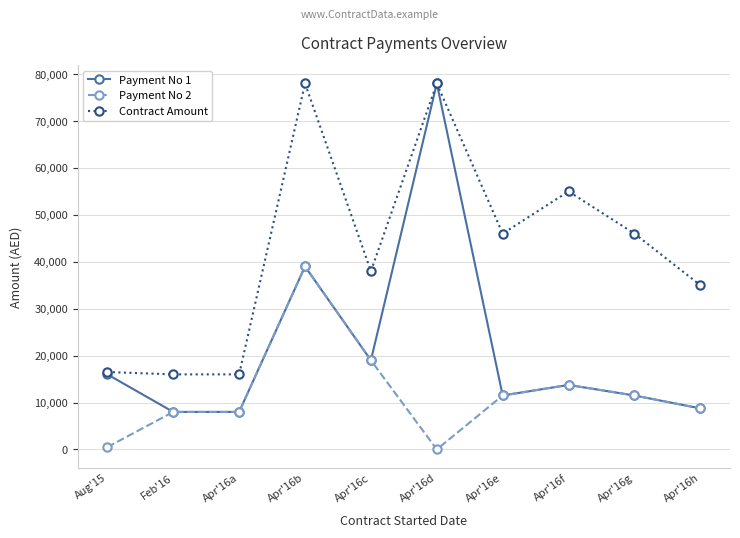

What is the difference between the maximum and minimum values in the Payment No 2 series?

39000